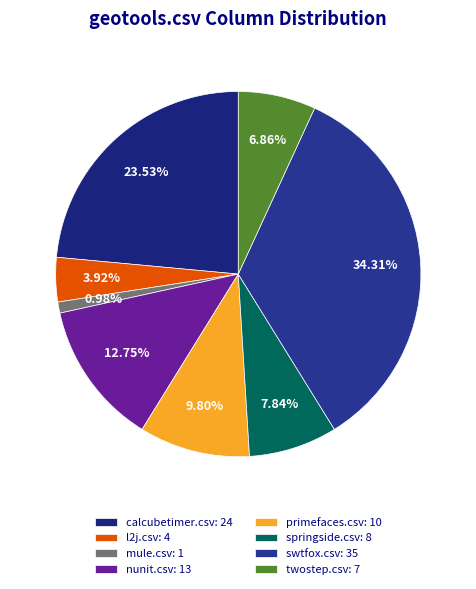

Count the number of slices in the pie.

8